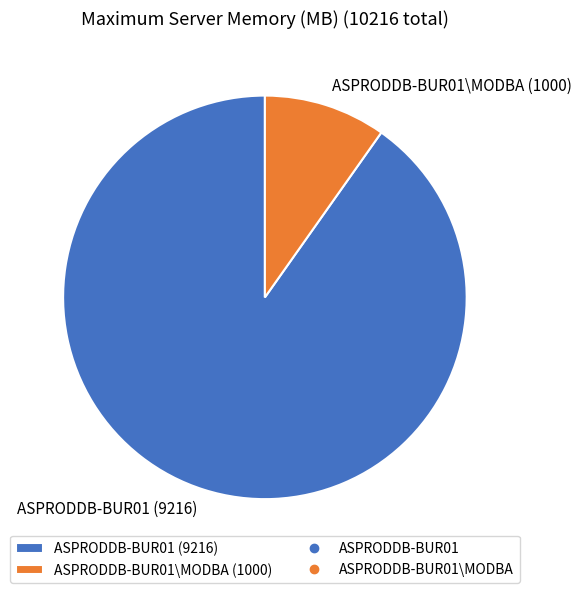

Rank the categories by value from highest to lowest.

ASPRODDB-BUR01 (9216), ASPRODDB-BUR01\MODBA (1000)